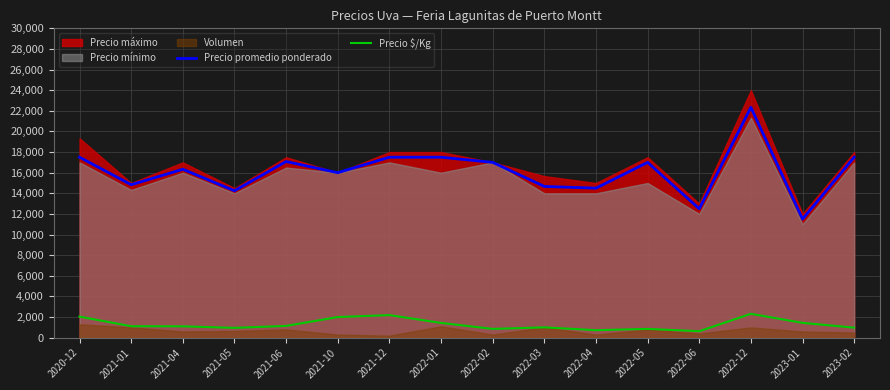

True or false: Precio $/Kg has a value of 2000 at 2021-10.

True